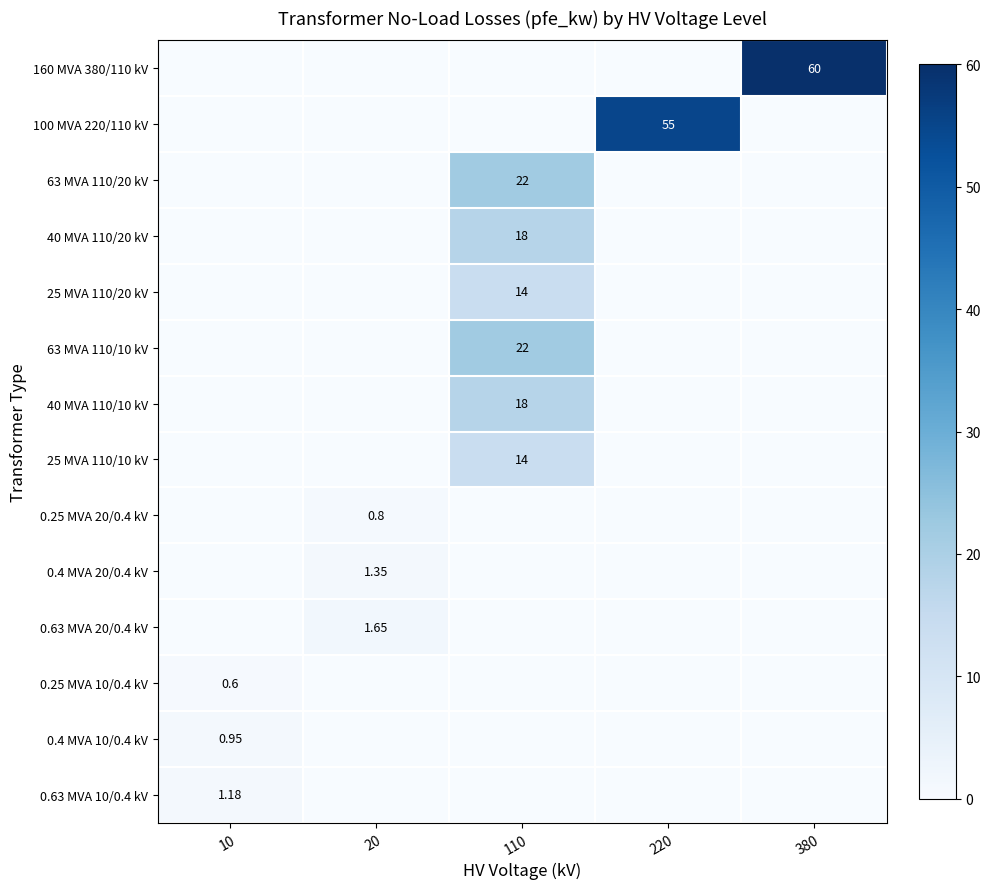

Is the value of 25 MVA 110/20 kV at 110 greater than the value of 100 MVA 220/110 kV at 220?

No